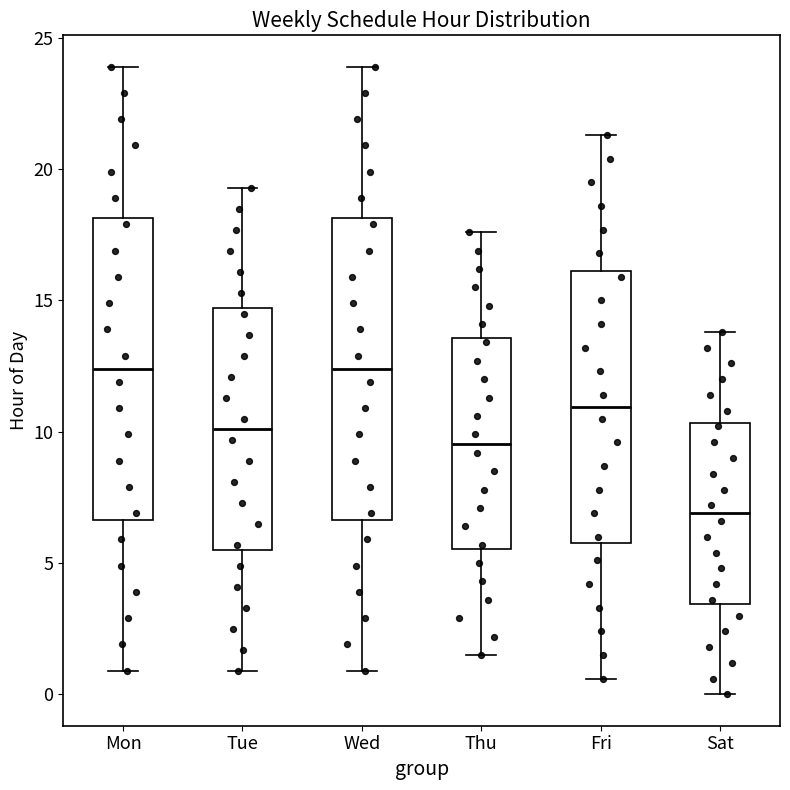

Which box's median line is the lowest?

Sat